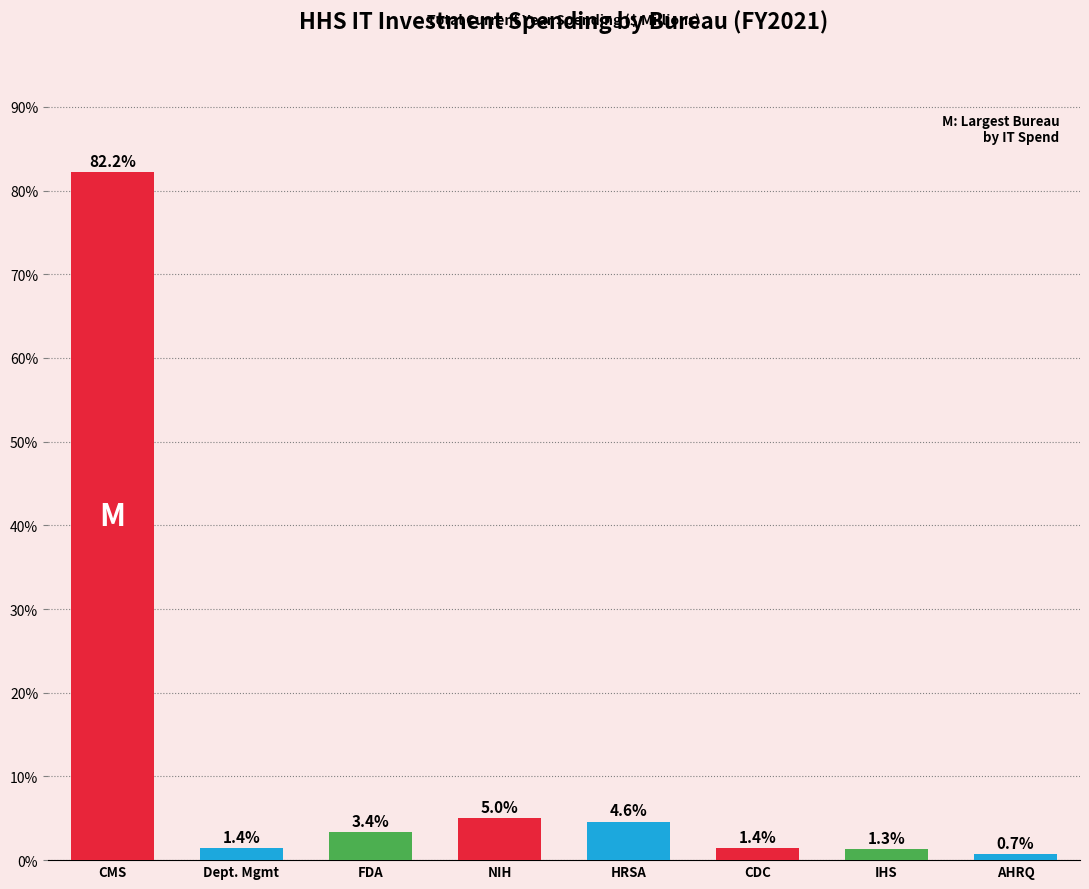

Approximately how many times larger is the value at Dept. Mgmt compared to FDA?

0.4